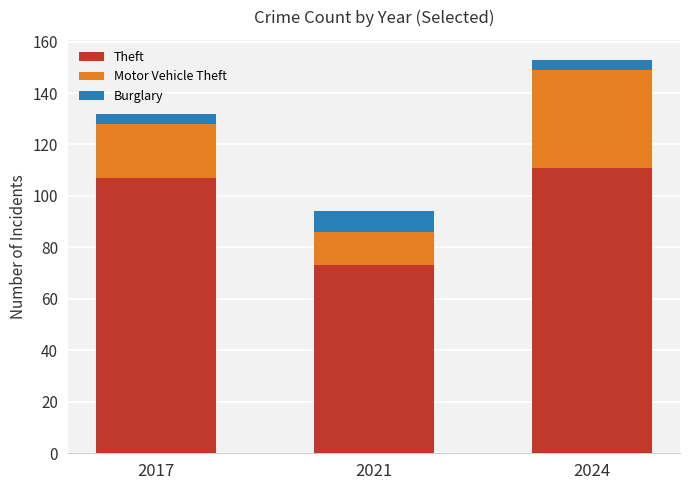

True or false: Theft has a value of 73 at 2021.

True